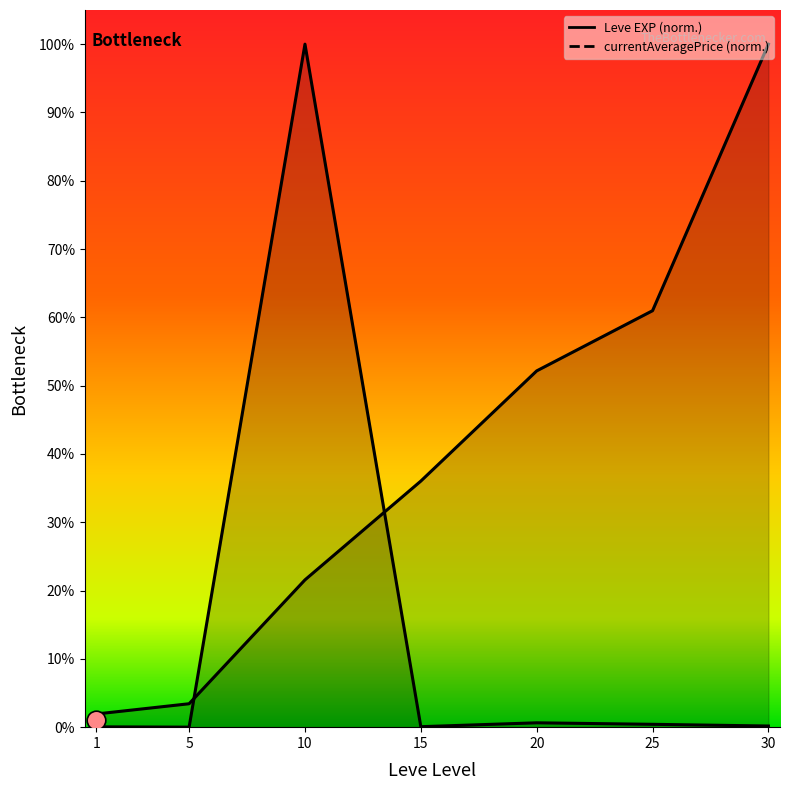

Which series contains the lowest Y value?

currentAveragePrice